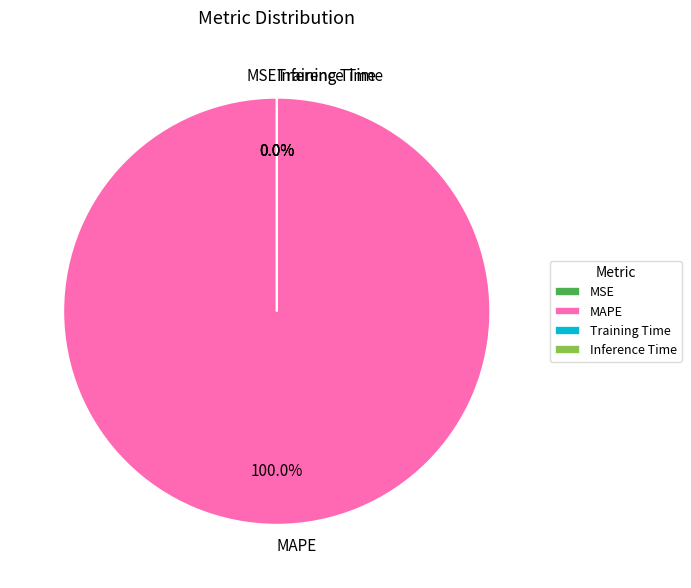

What is the change in value from MAPE to Training Time?

-360.9